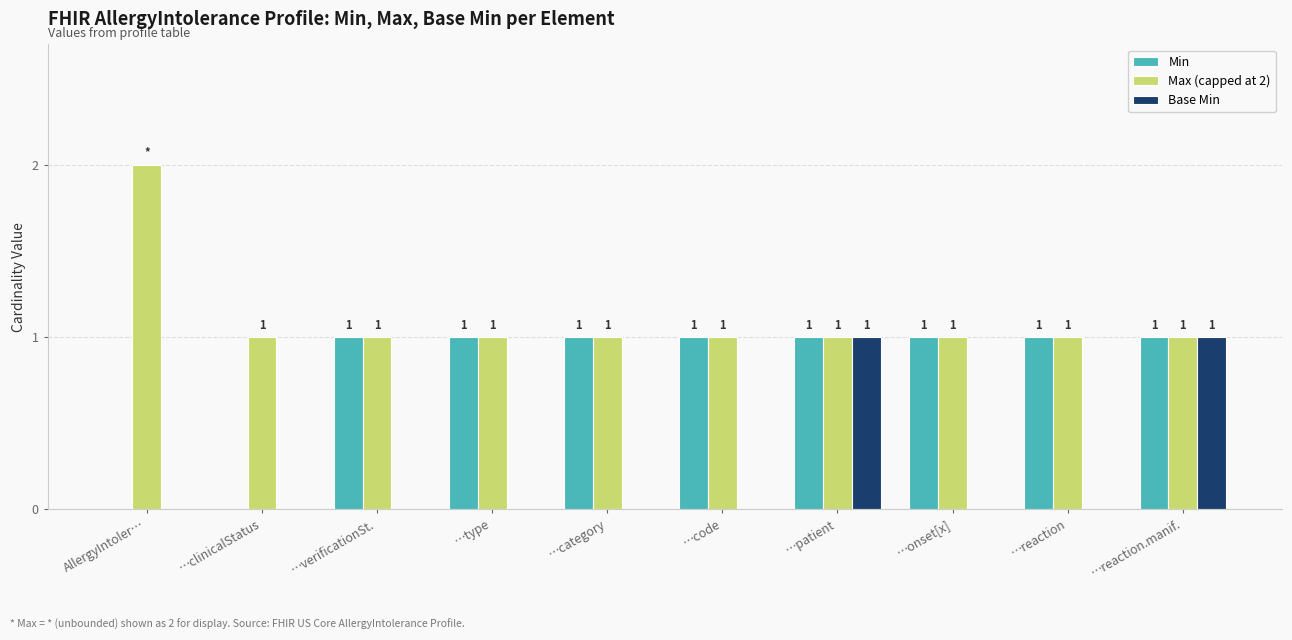

How many values in the Base Min series exceed 0?

2